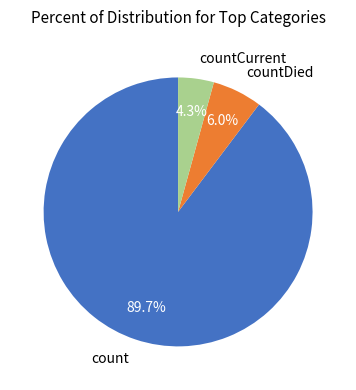

How many segments does this pie chart have?

3